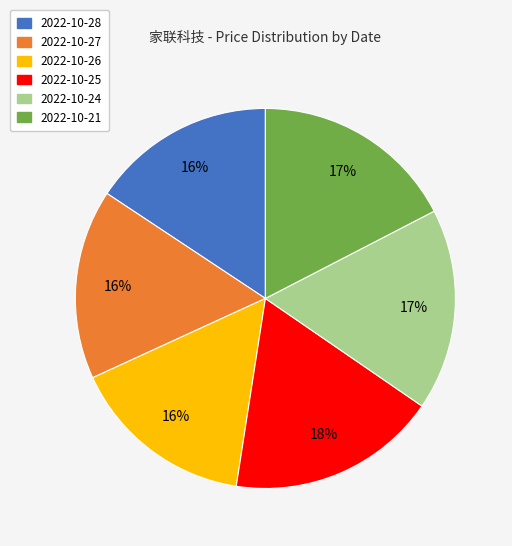

How many slices are in this pie chart?

6